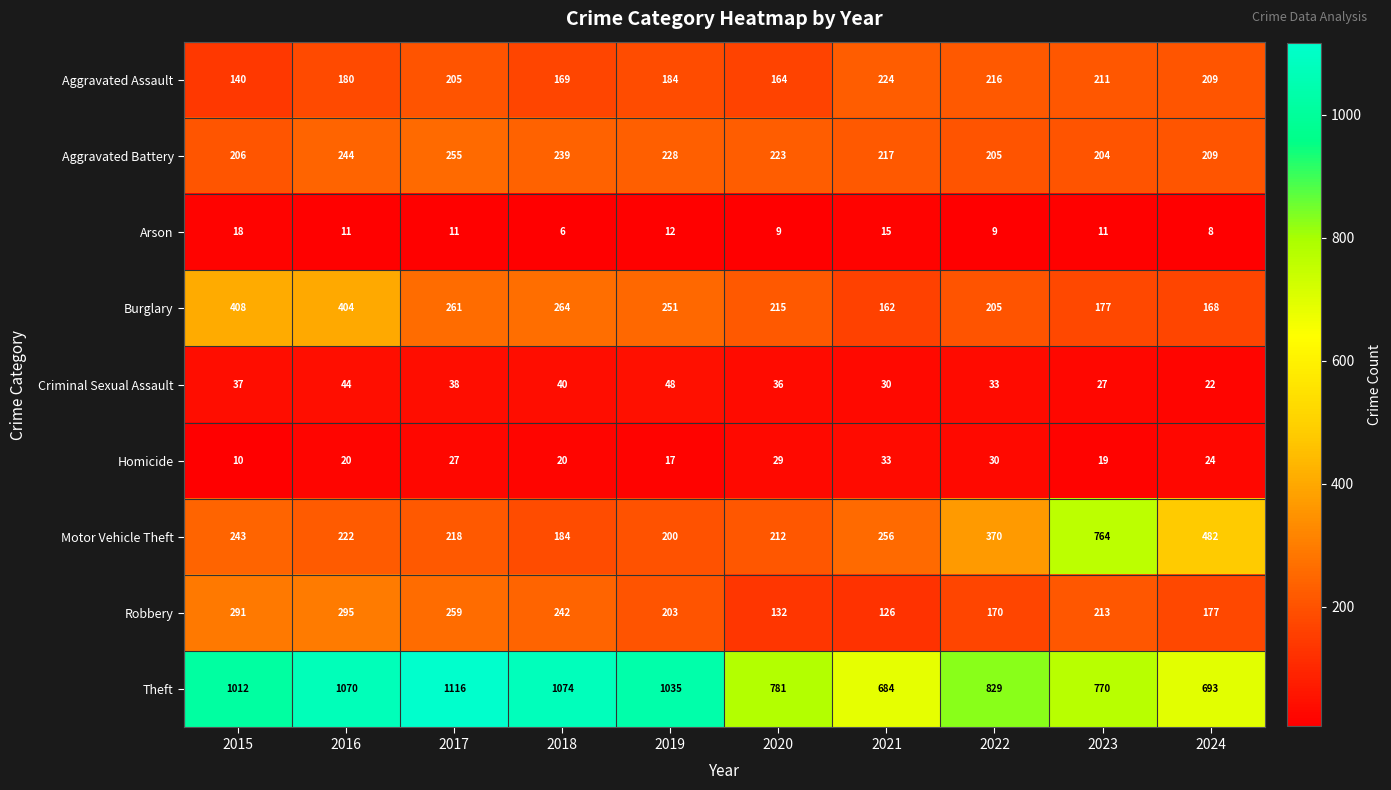

Read the Criminal Sexual Assault value at 2015, to the nearest 5.

35